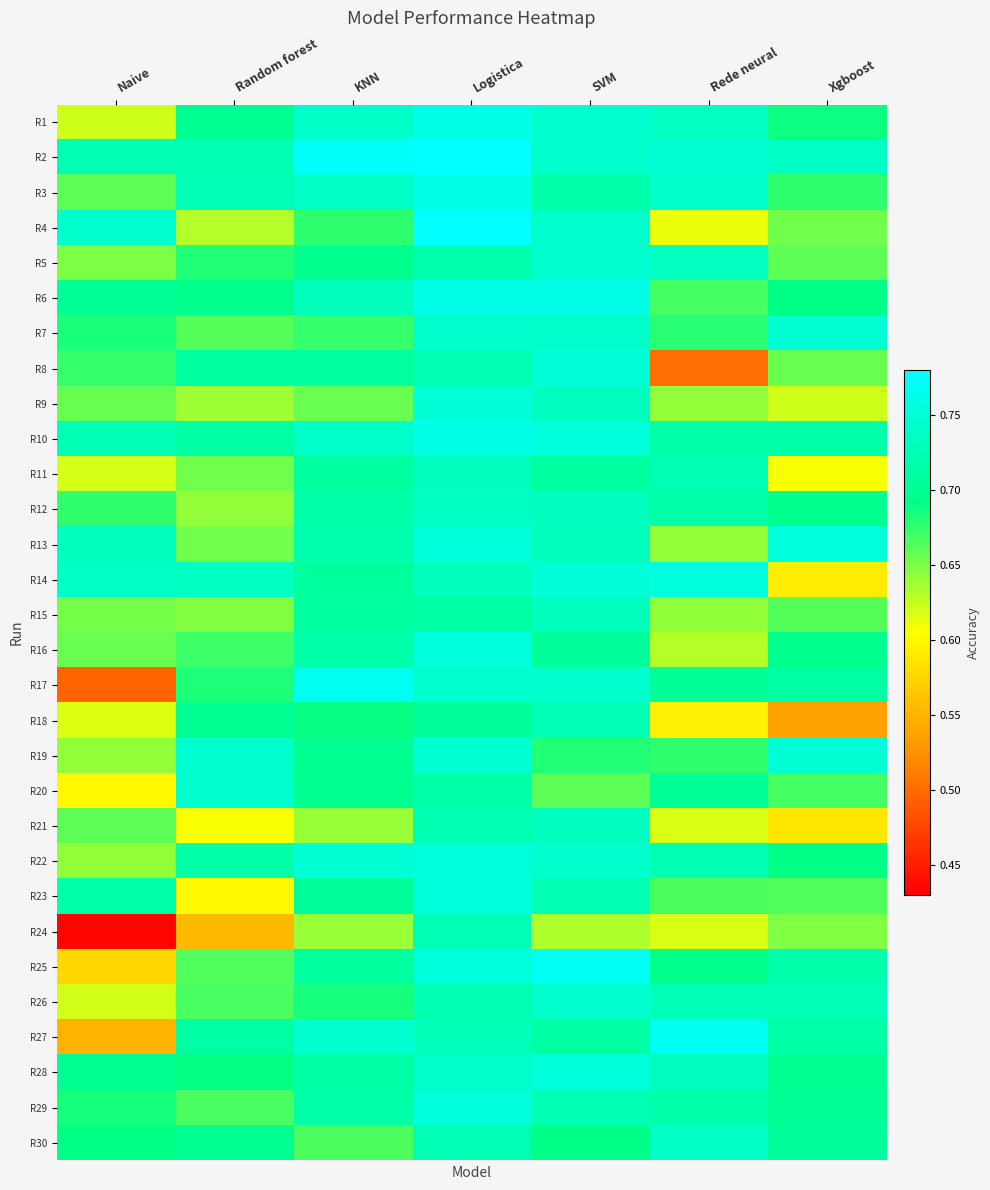

Which label corresponds to the largest value in the chart?

Logistica